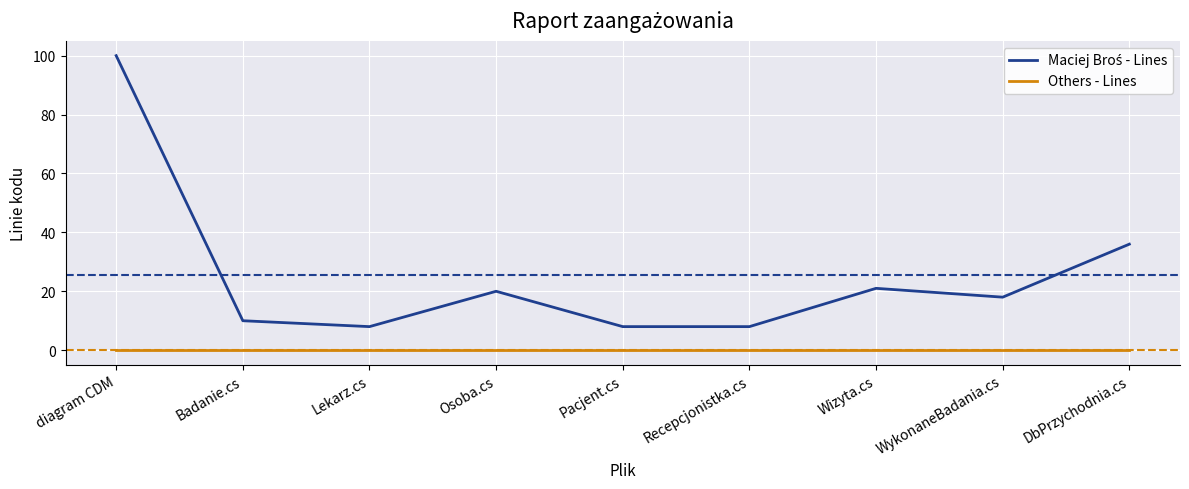

What is the difference between the highest and lowest values at WykonaneBadania.cs?

18